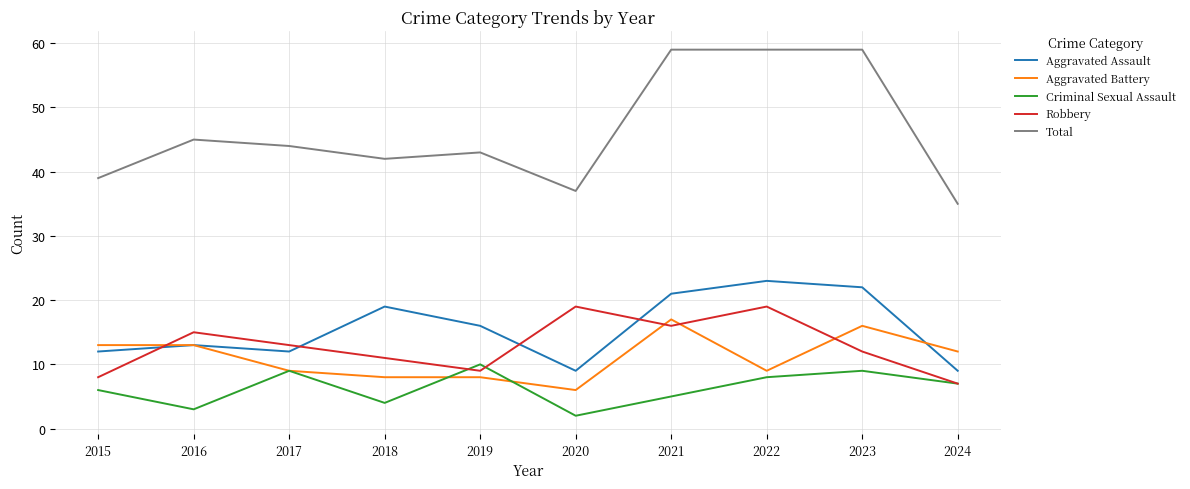

True or false: Total and Robbery intersect in this chart.

False